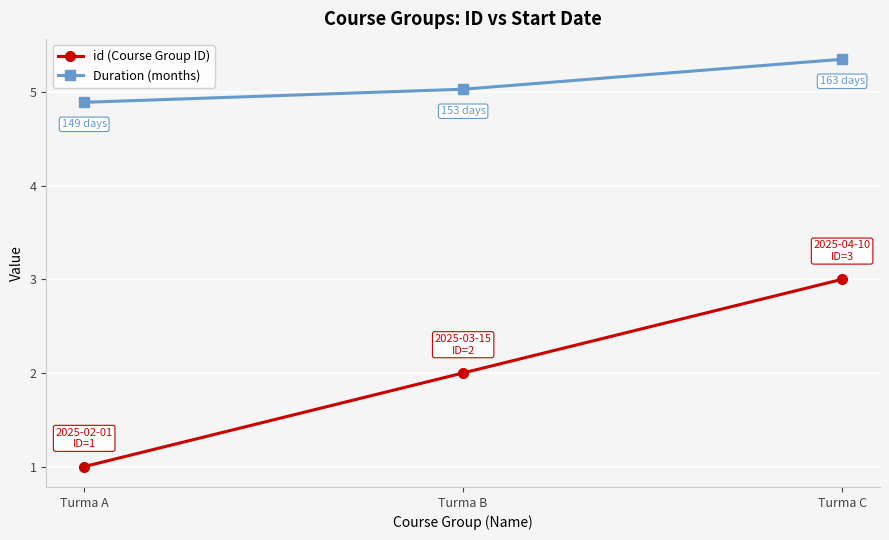

What is the difference between the maximum and minimum values in the id (Course Group ID) series?

2.0